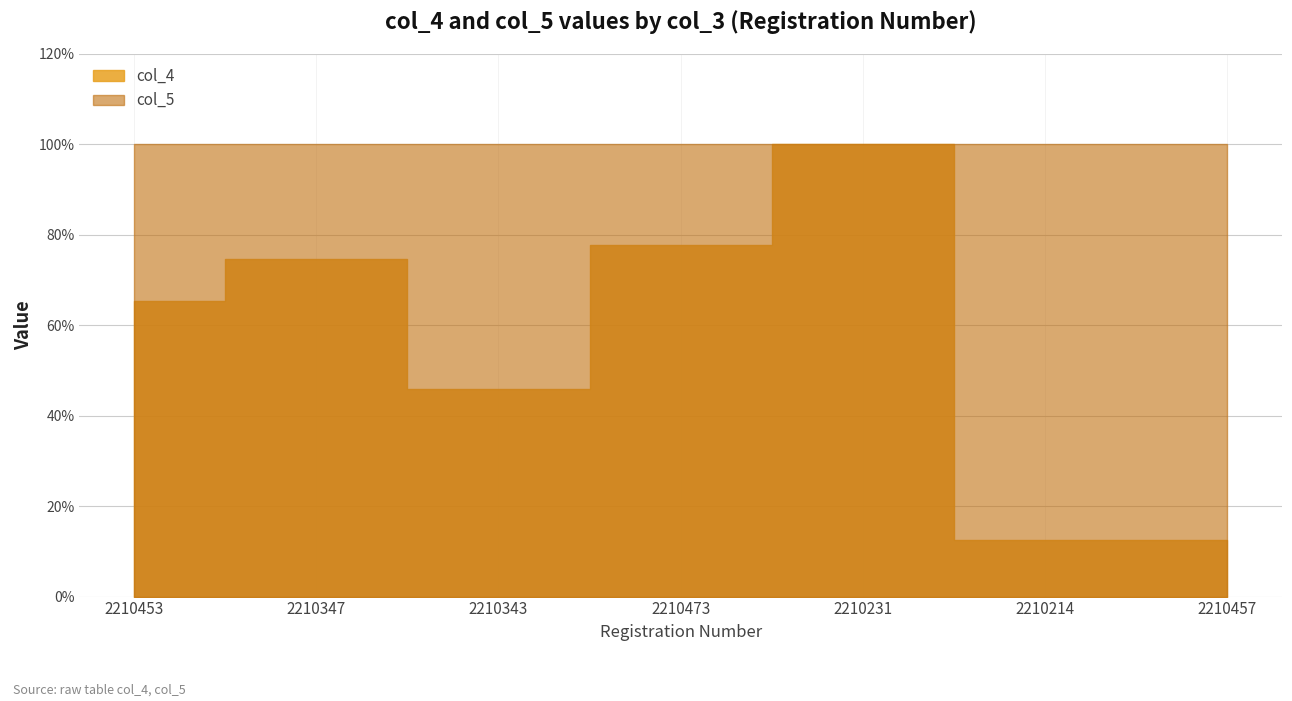

Is it true that col_4 equals 0.2 at 2210214?

False